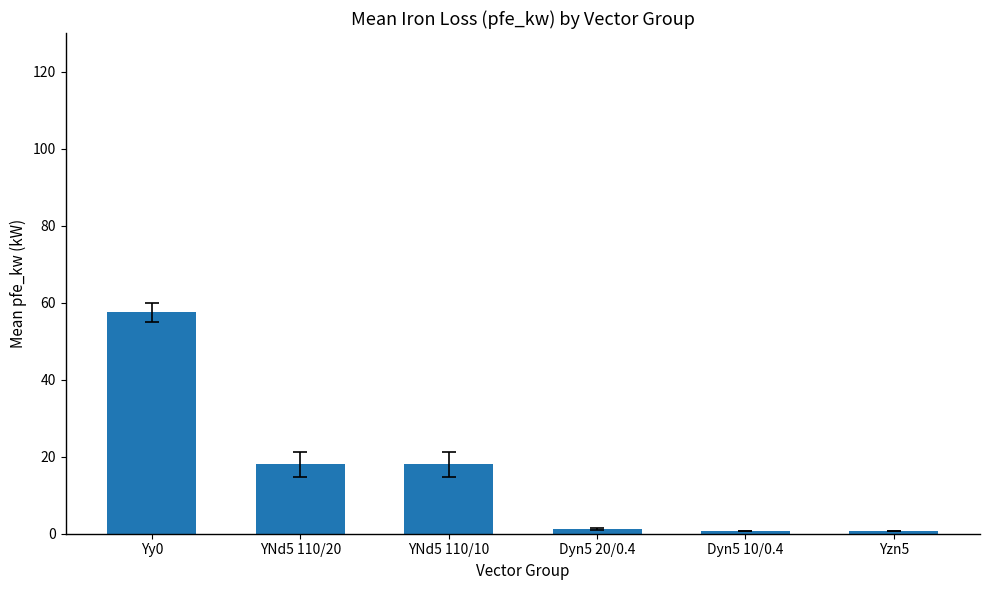

What is the sum of all values?

96.3